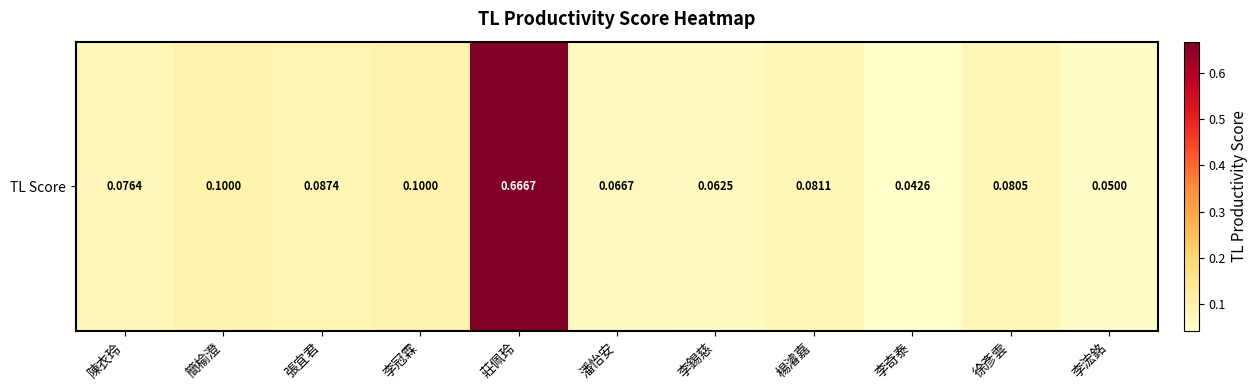

Reading left to right, what are all the values shown in this chart?

0.1	0.1	0.1	0.1	0.7	0.1	0.1	0.1	0.0	0.1	0.1